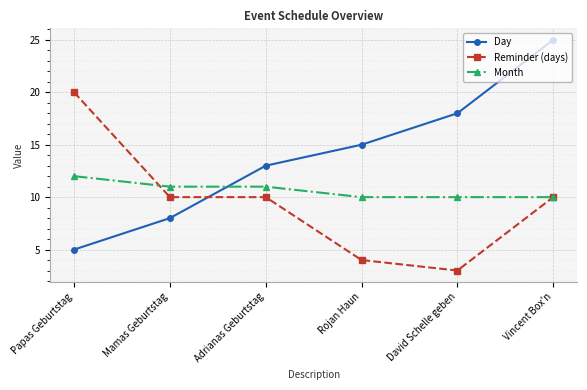

What is the label of the 5th point from the left?

David Schelle geben